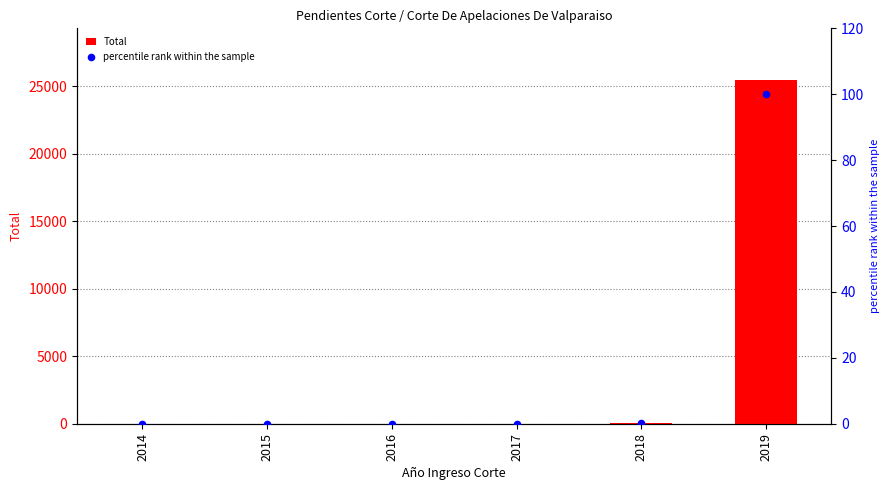

At how many categories does at least one series exceed 8705?

1